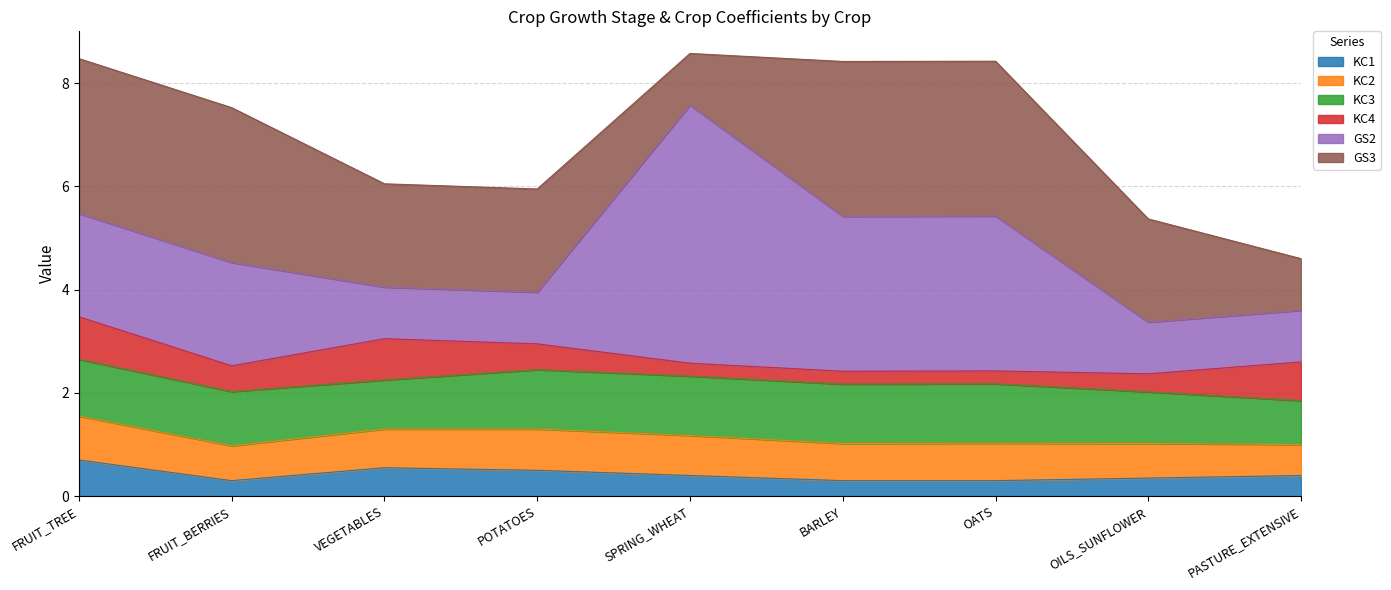

At which label does KC4 reach its minimum?

SPRING_WHEAT